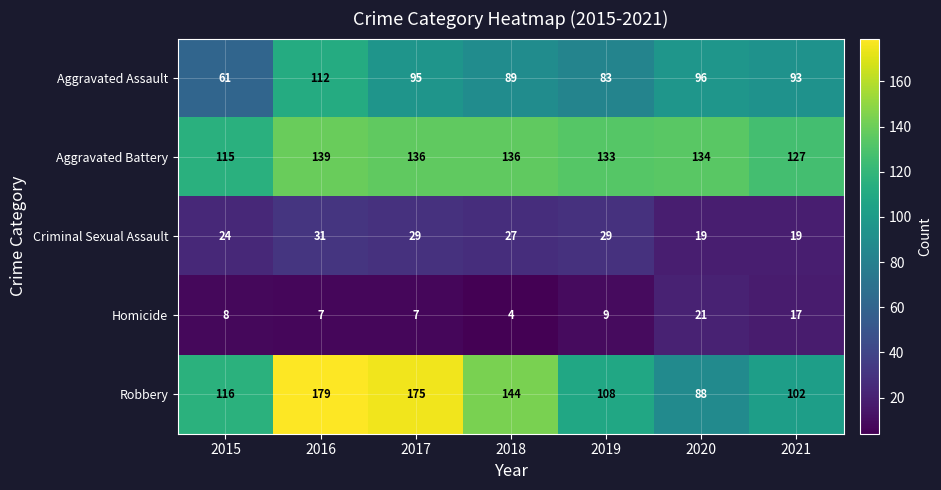

At how many categories does at least one series exceed 48?

7